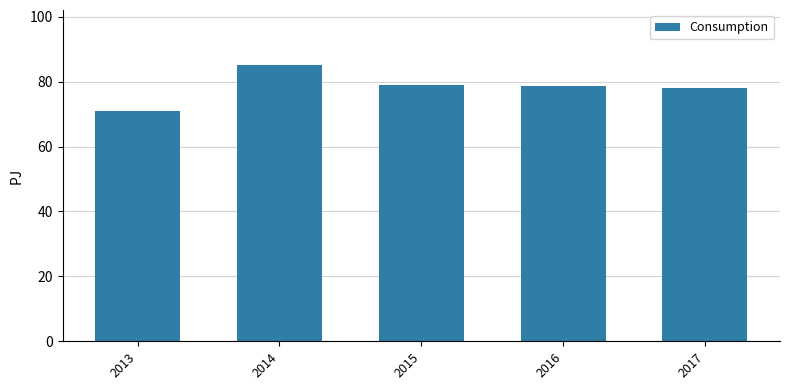

At which label does the data first exceed 78?

2014